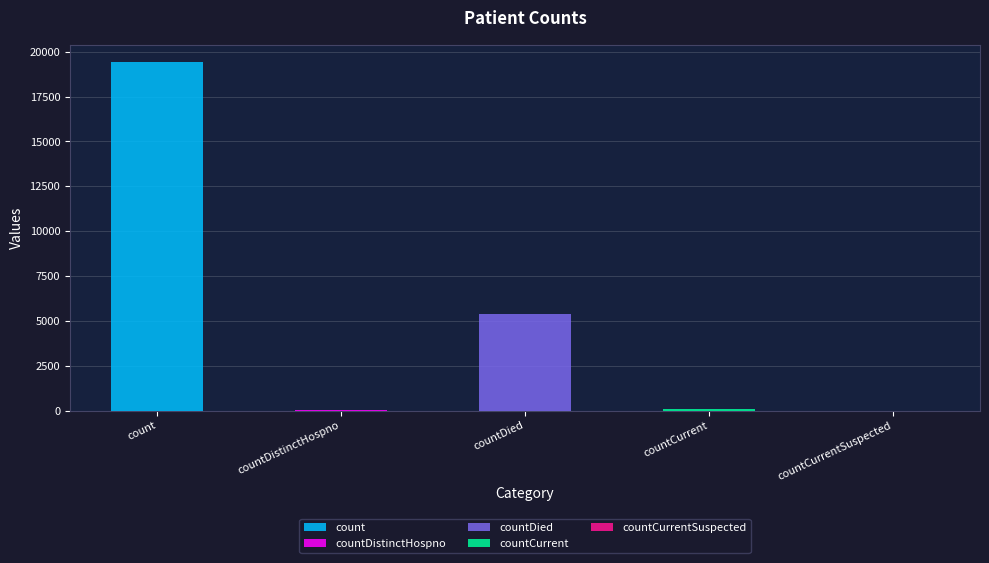

Where does the data first go above 60?

count